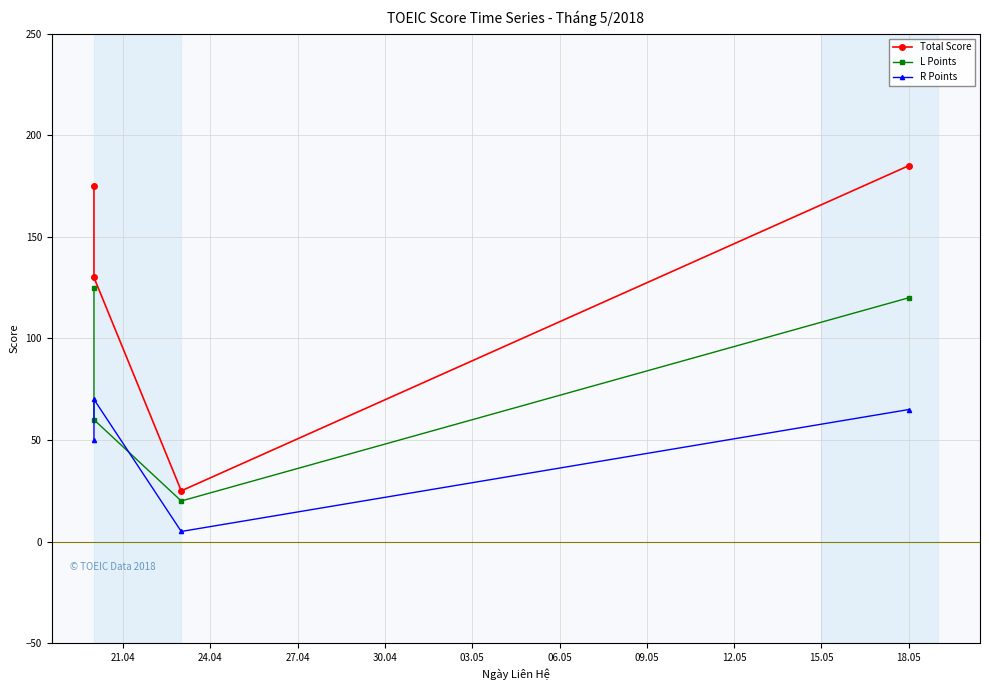

Which series has the largest total across all categories?

Total Score